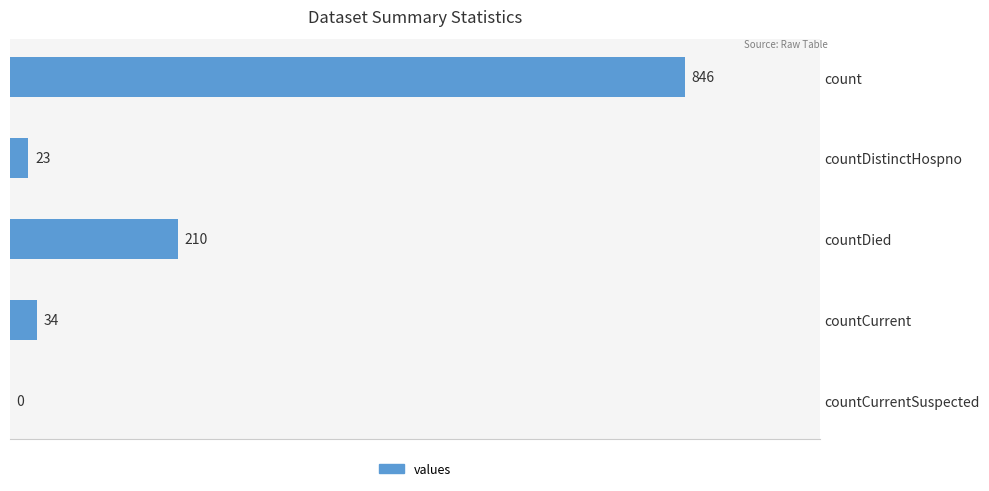

What is the change in value from count to countDied?

-636